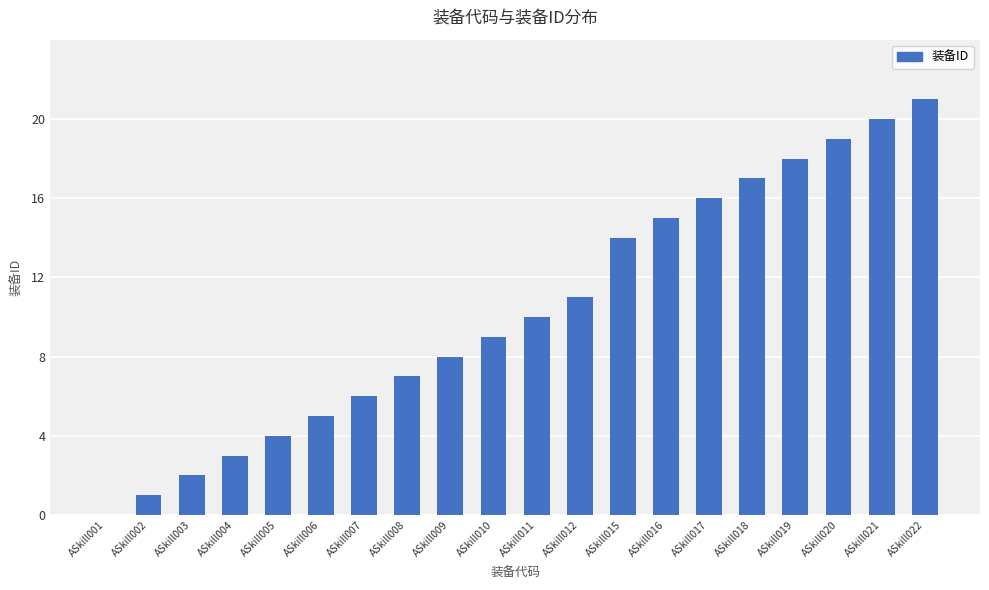

Does the chart contain stacked bars?

No